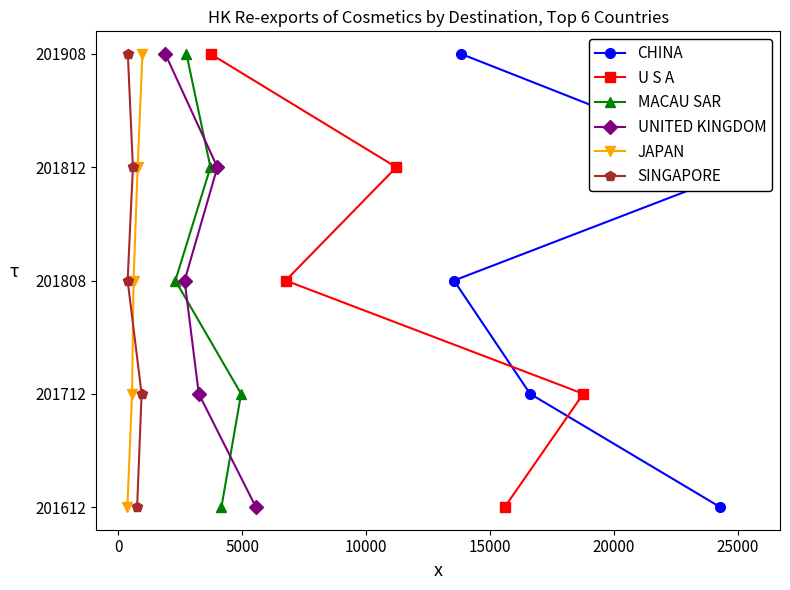

Between 0 and 10000, which is larger?

10000